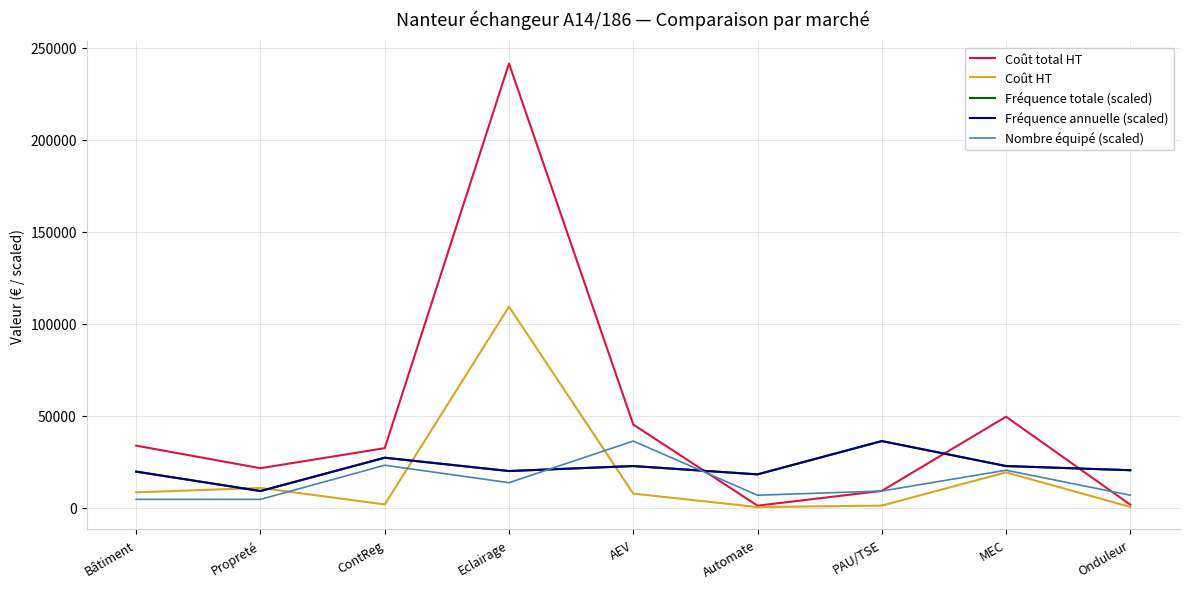

True or false: Fréquence annuelle (scaled) and Fréquence totale (scaled) intersect in this chart.

False